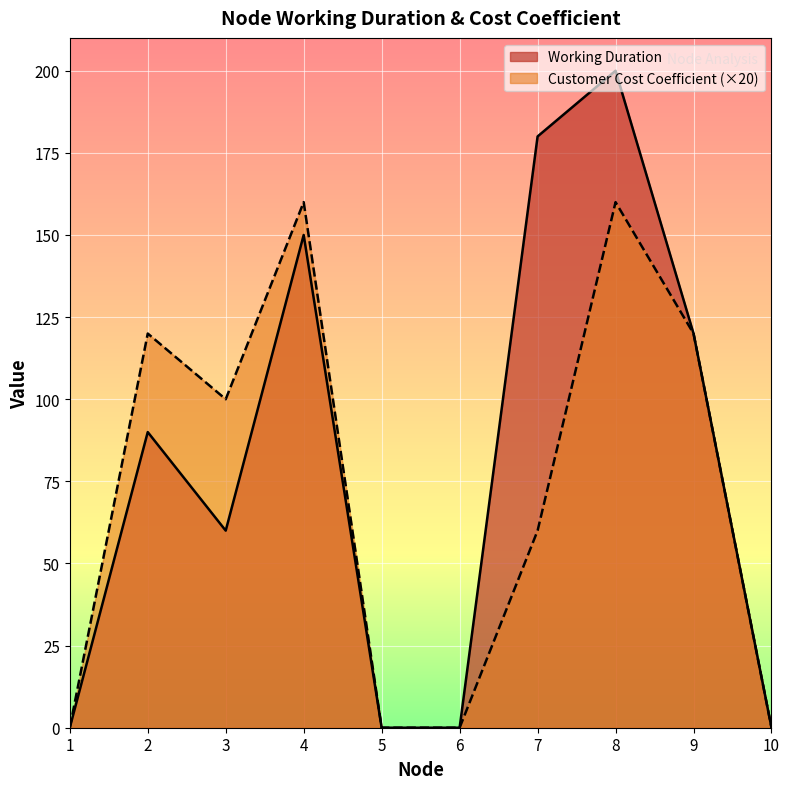

Is the value of Customer Cost Coefficient at 8 greater than the value of Working Duration at 9?

Yes